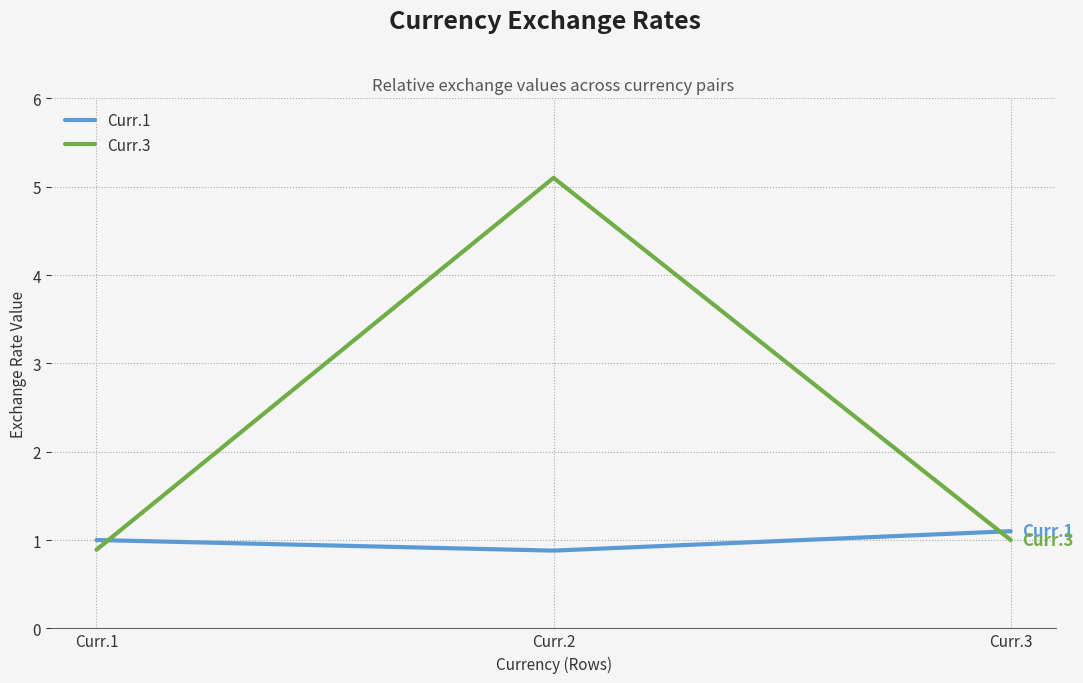

Rank the series by their maximum value, from lowest to highest.

Curr.1, Curr.3